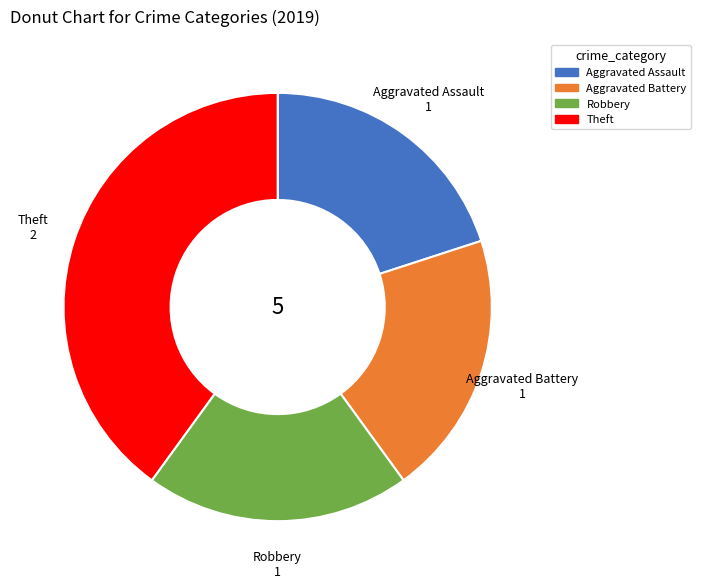

Approximately how many times larger is the value at Theft compared to Aggravated Battery?

2.0